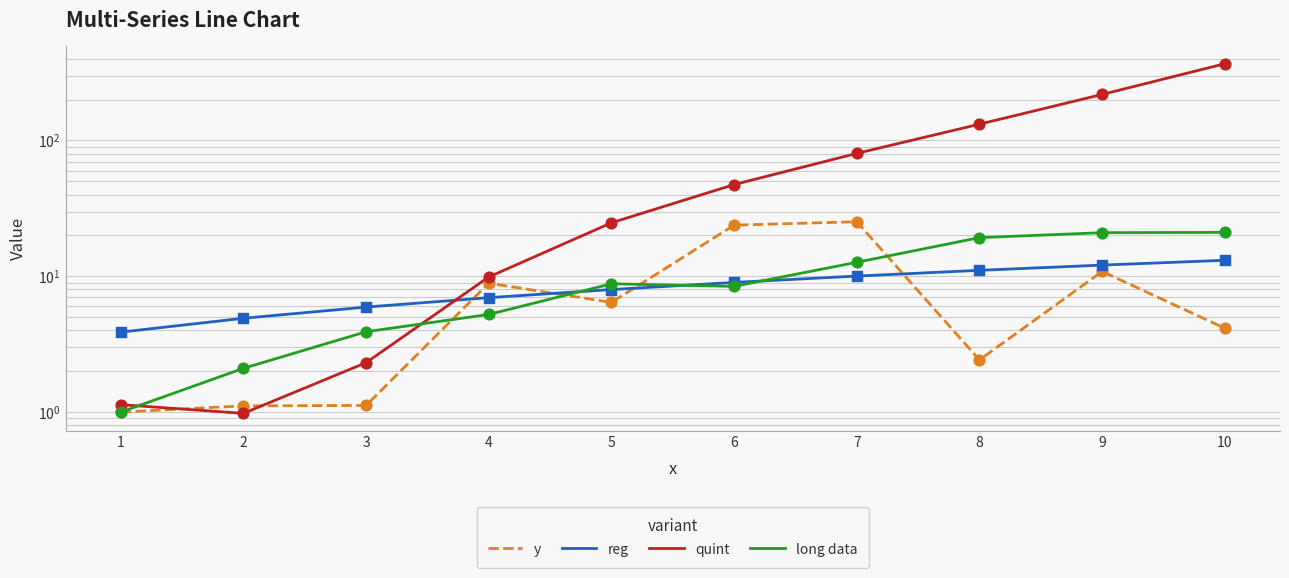

Which series has the largest total across all categories?

quint